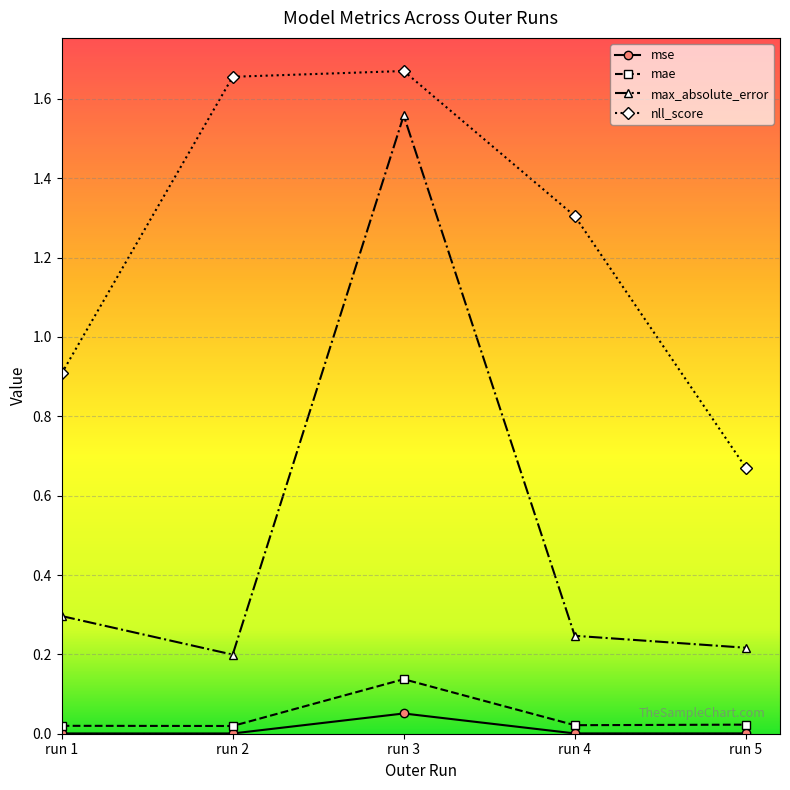

Is the value of max_absolute_error at run 3 greater than the value of mse at run 3?

Yes